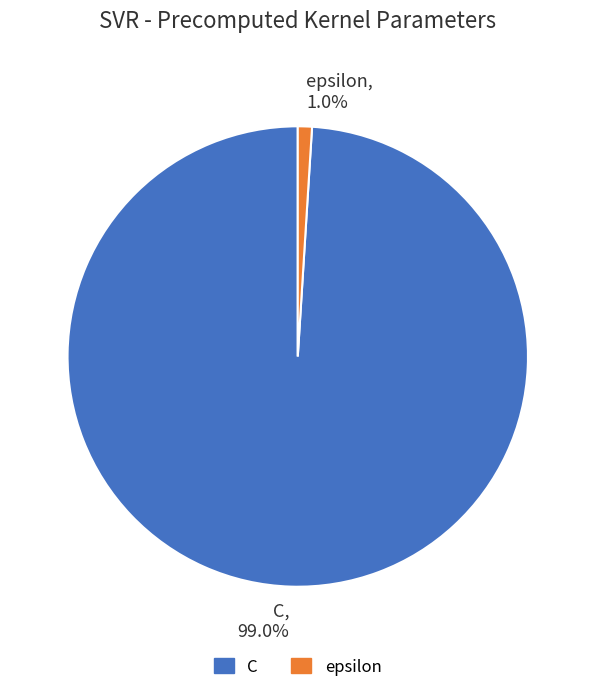

Rank the categories by value from highest to lowest.

C, epsilon